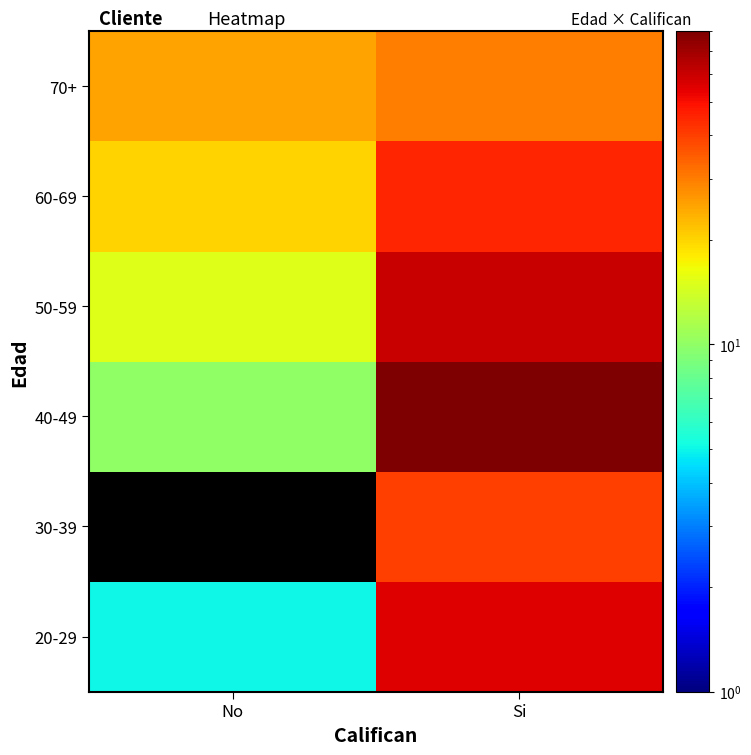

How many categories are shown in the chart?

2